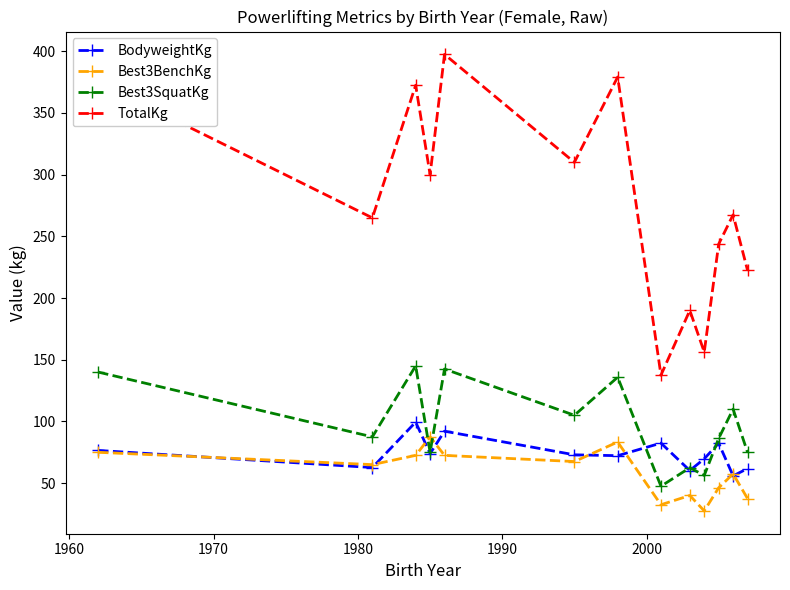

True or false: TotalKg and Best3BenchKg cross at least once.

False